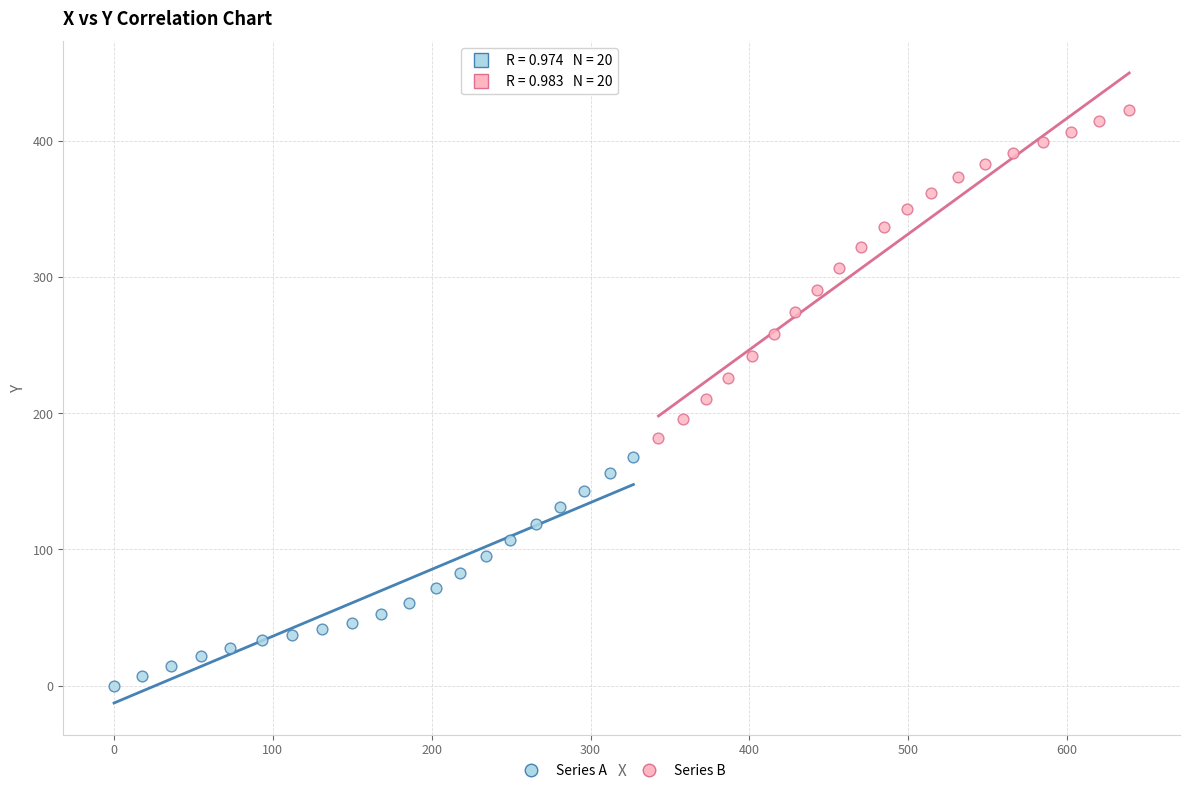

Which series contains the lowest Y value?

Series A